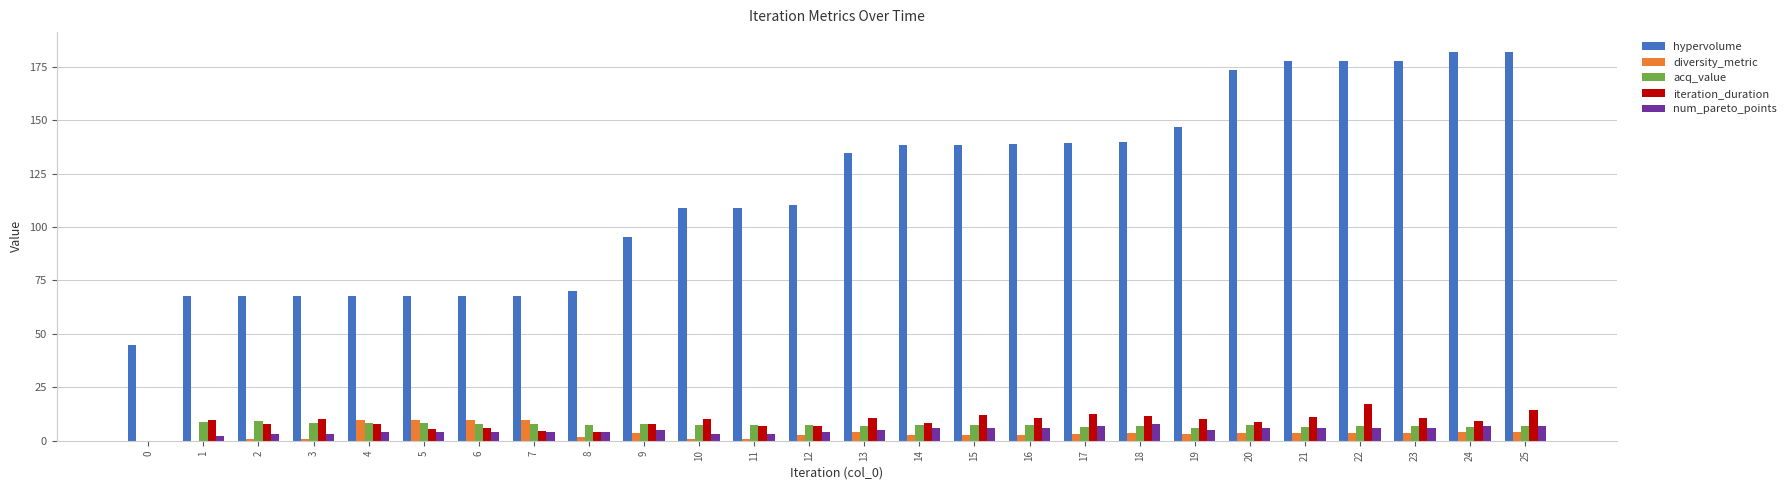

Which series has the largest total across all categories?

hypervolume